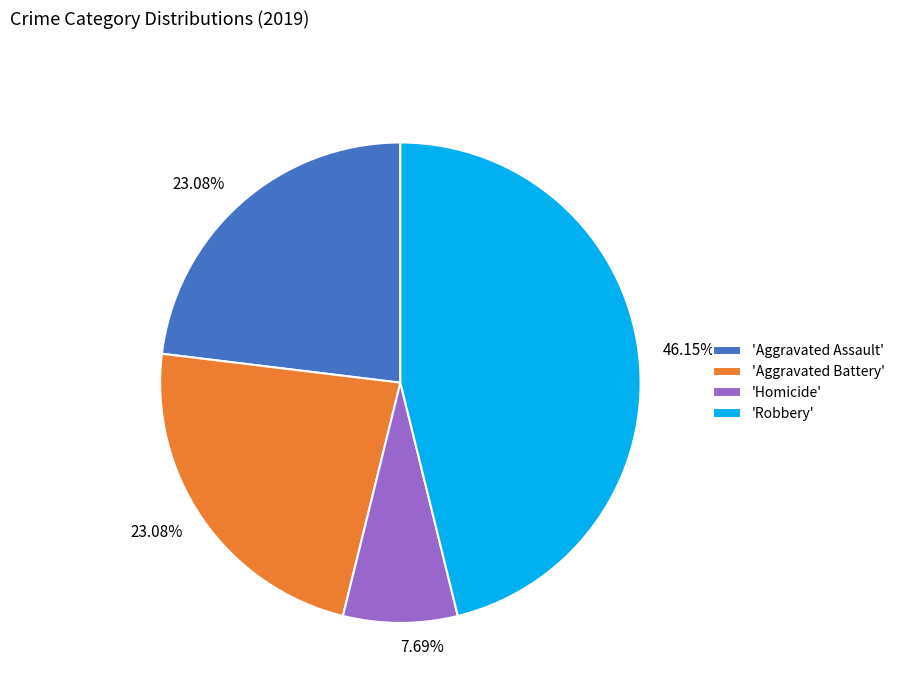

Is there a majority slice in this chart?

No